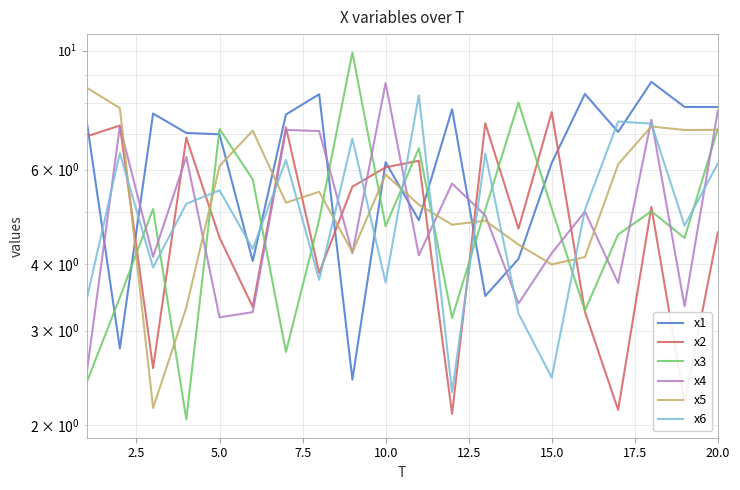

What is the value of the x2 point at the 6th from the left?

3.3